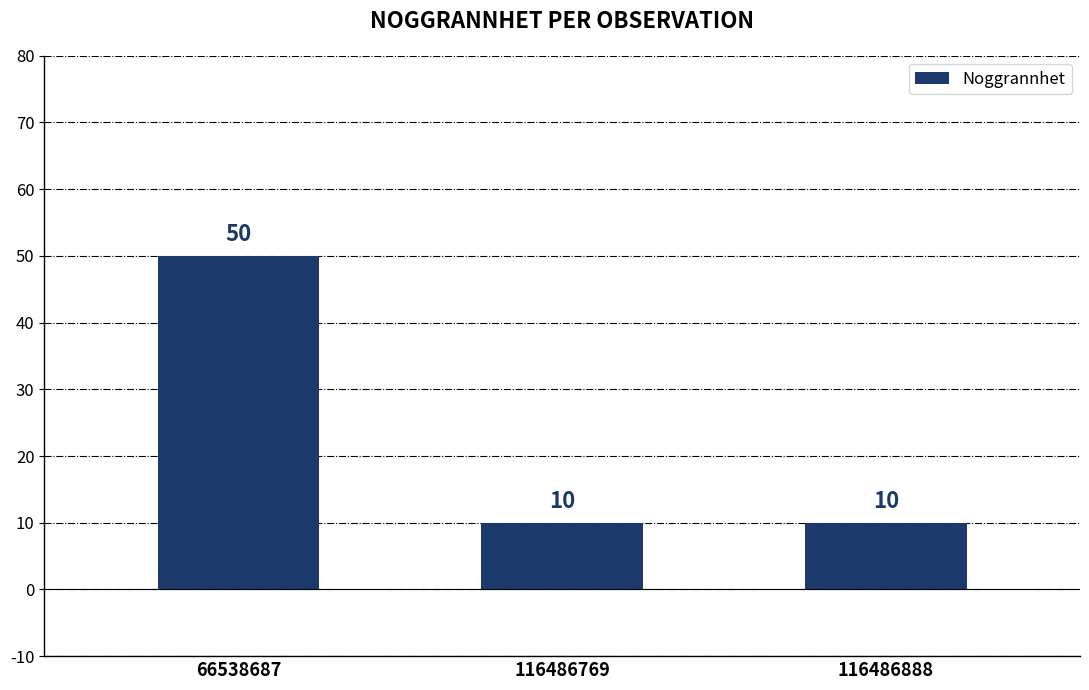

Approximately how many times larger is the value at 66538687 compared to 116486769?

5.0